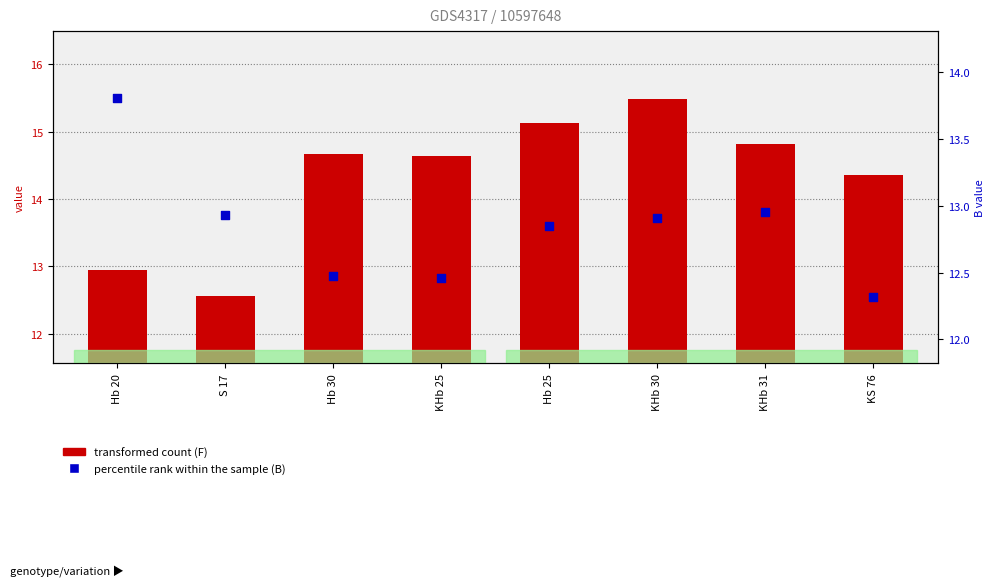

Which series has the largest Y range (max minus min)?

transformed count (F)